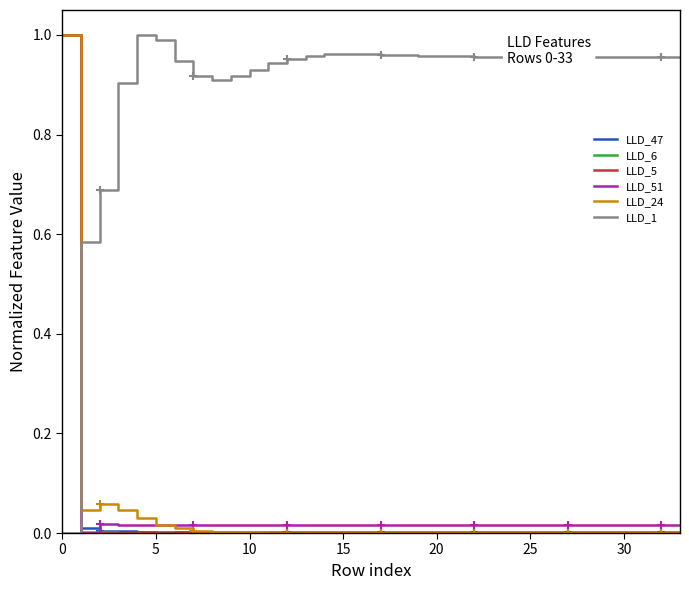

How many lines are shown in the chart?

6